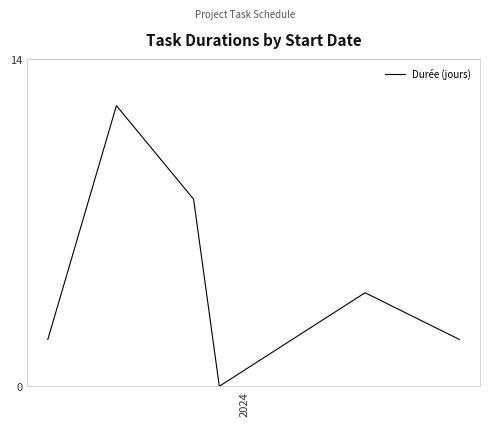

How many values are between 2 and 8?

4